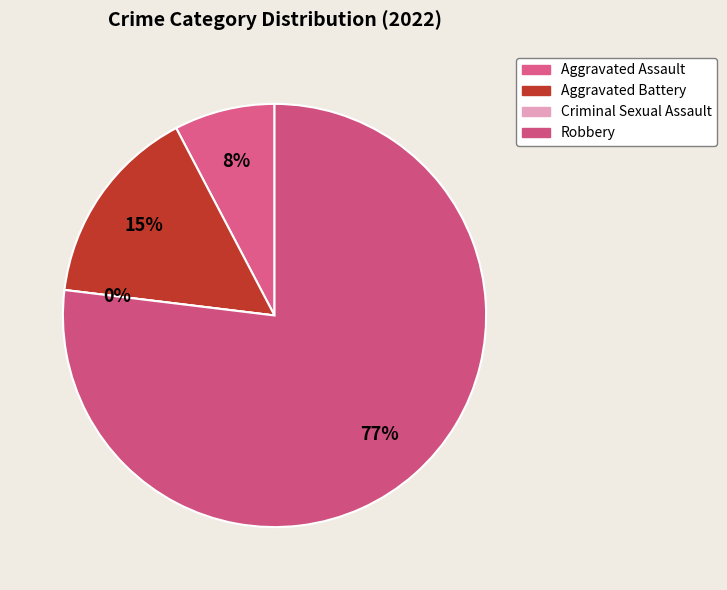

Does Aggravated Battery account for over 50% of the chart?

No